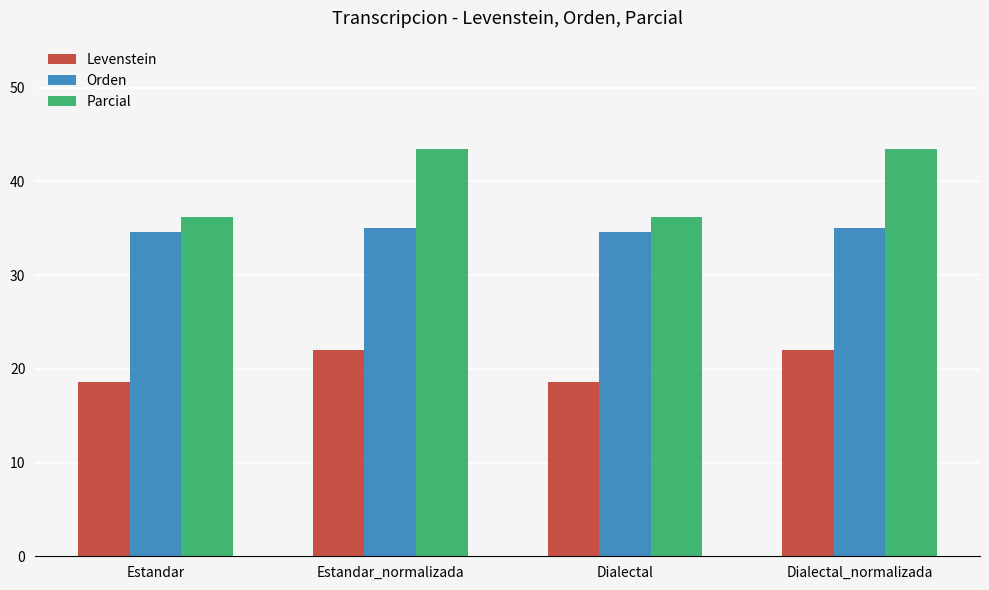

Are the bars horizontal?

No